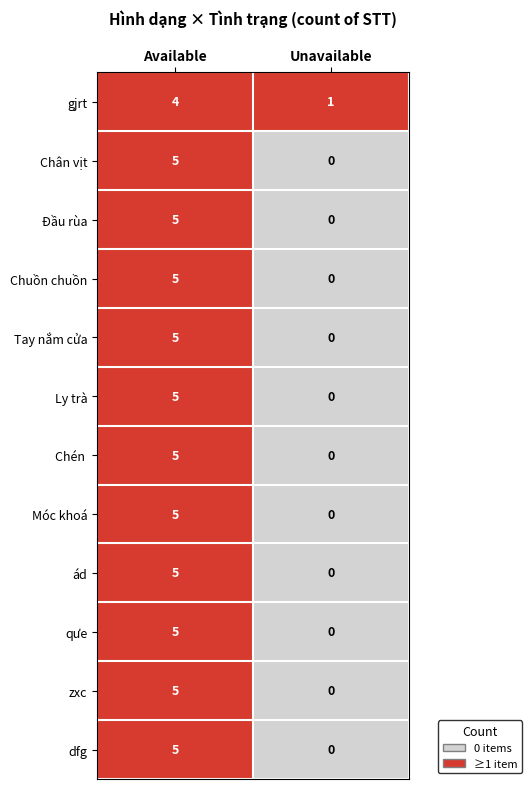

Rank the categories by Móc khoá value from highest to lowest.

Available, Unavailable